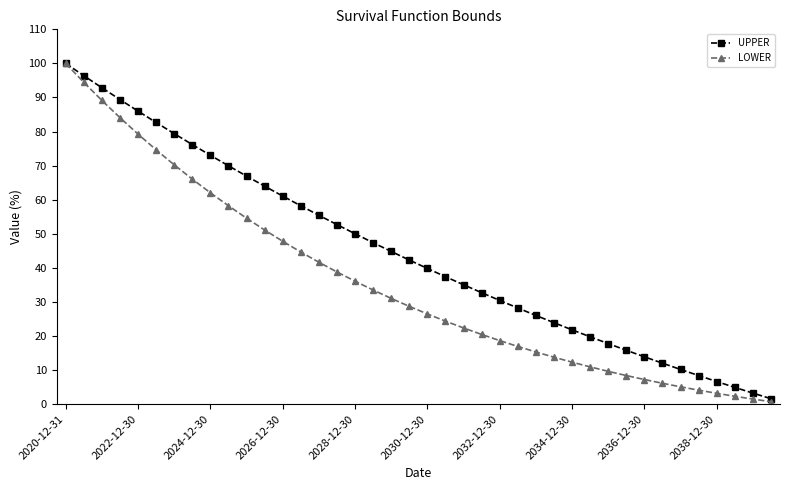

What is the value of the LOWER point at the 27th from the left?

15.3